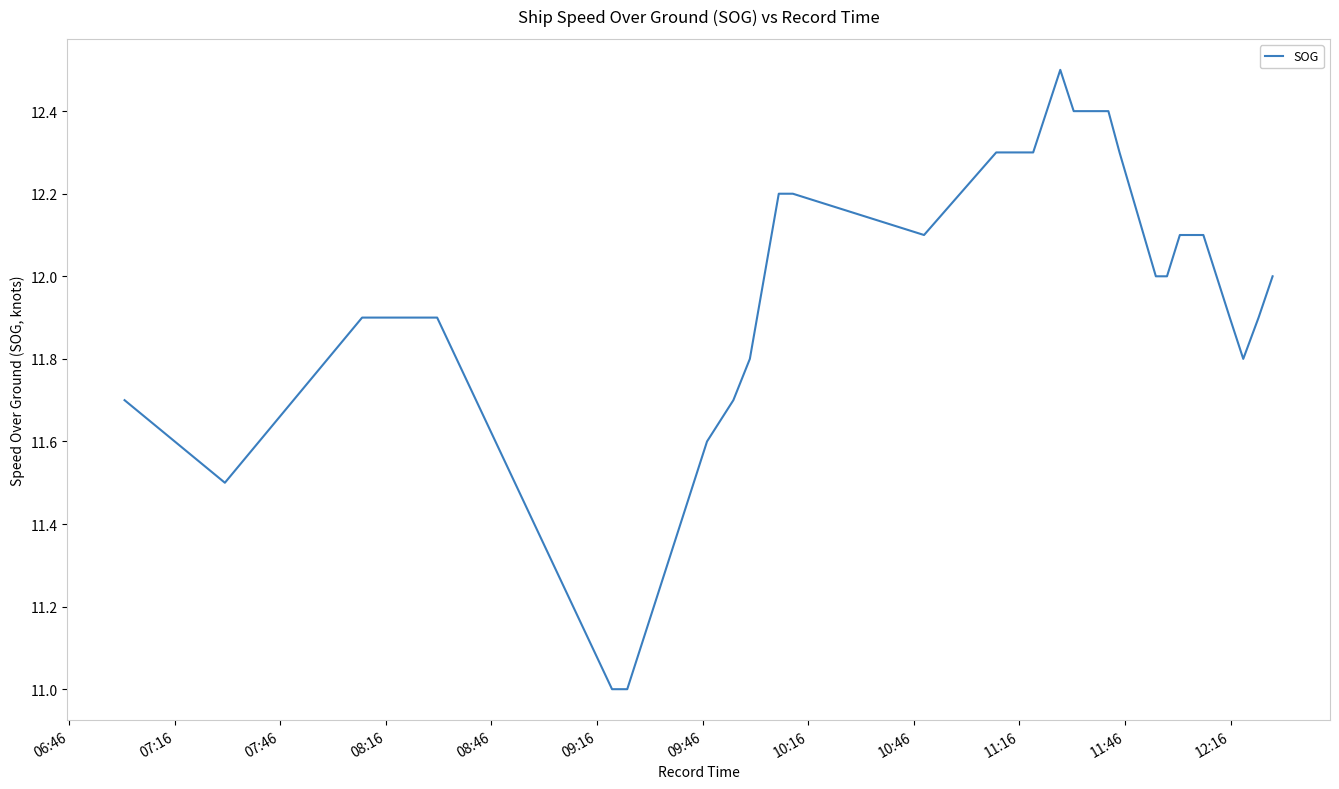

What is the minimum value shown in the chart?

11.0